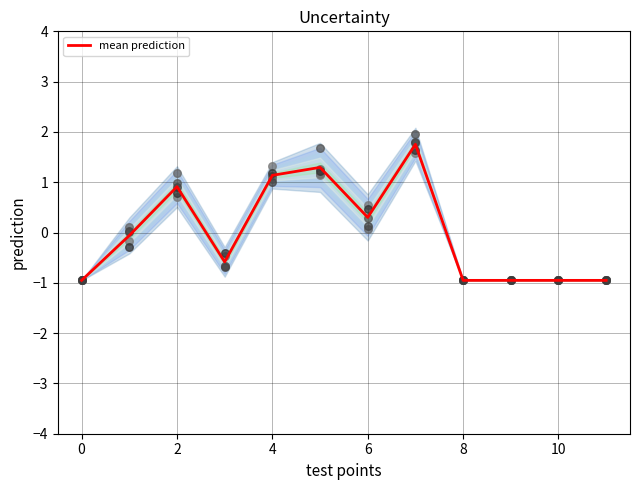

The value of mean prediction at 4 is 1.7. True or false?

False